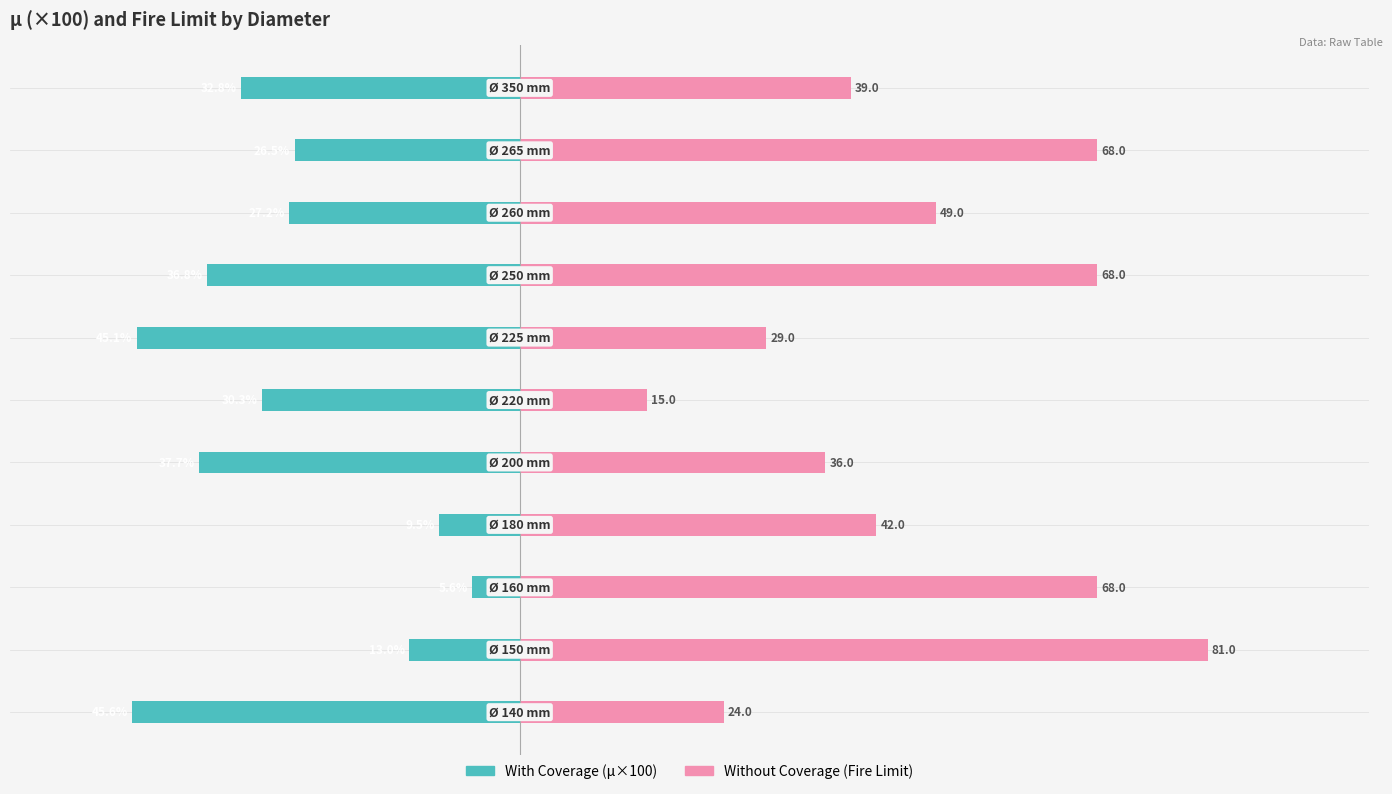

True or false: Without Coverage (Fire Limit) has a value of 28.9 at 0.

False